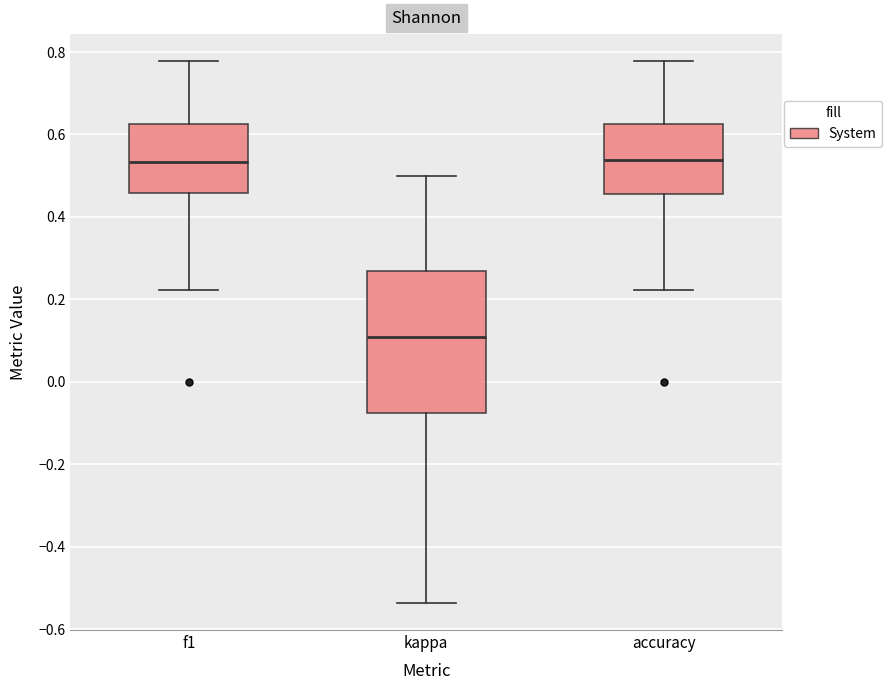

Comparing the boxes themselves (not the whiskers), which one is the tallest?

kappa